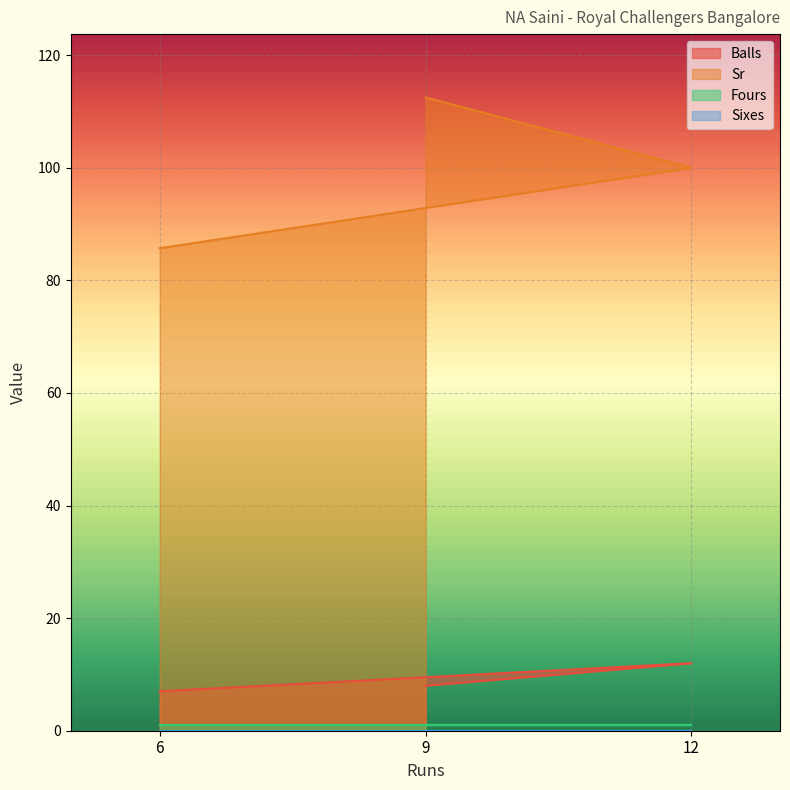

What is the difference between the Sr values at 9 and 6?

26.8